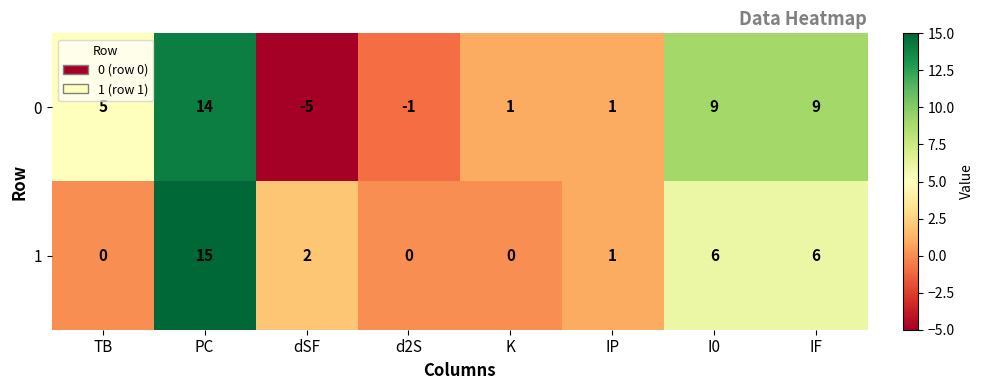

Is the value of 1 at PC greater than the value of 0 at I0?

Yes